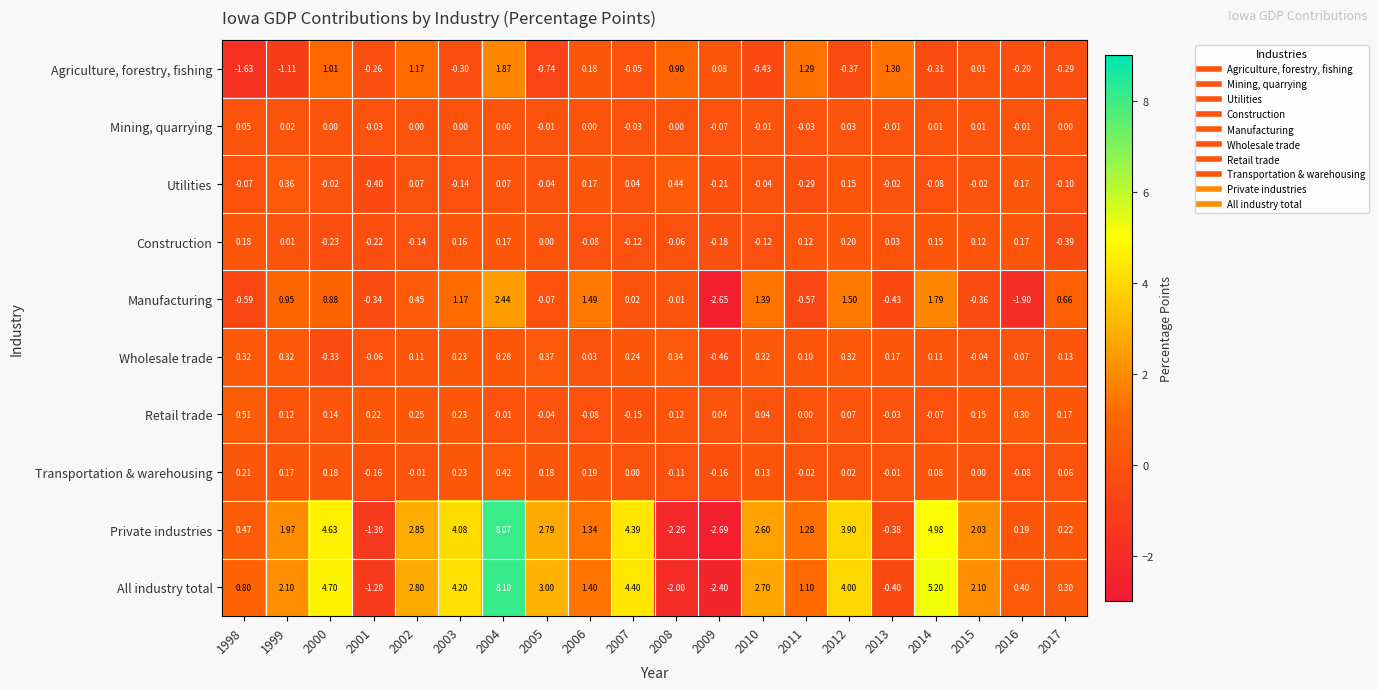

Which series changed the most between 1999 and 2012?

Private industries